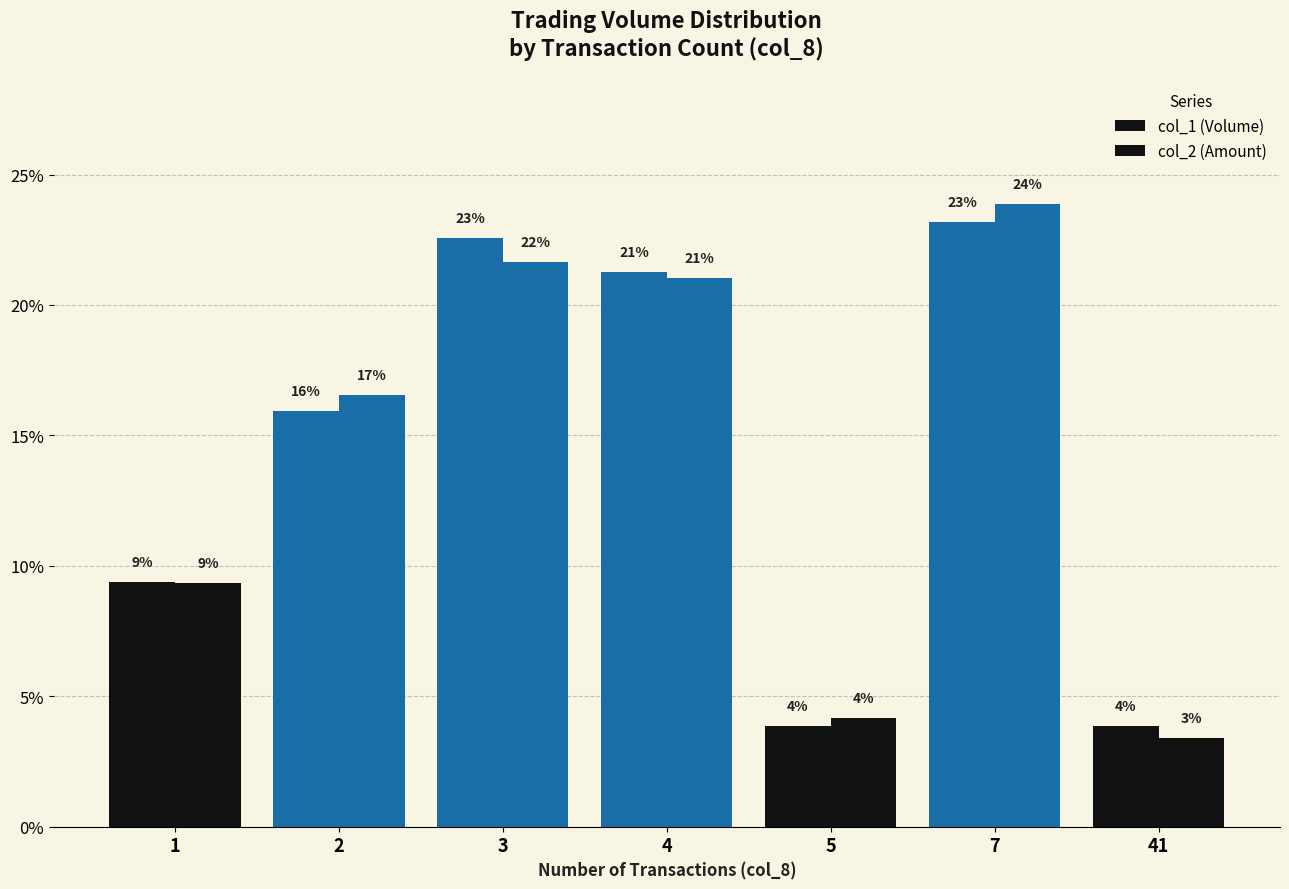

How many bars are there in each group?

2